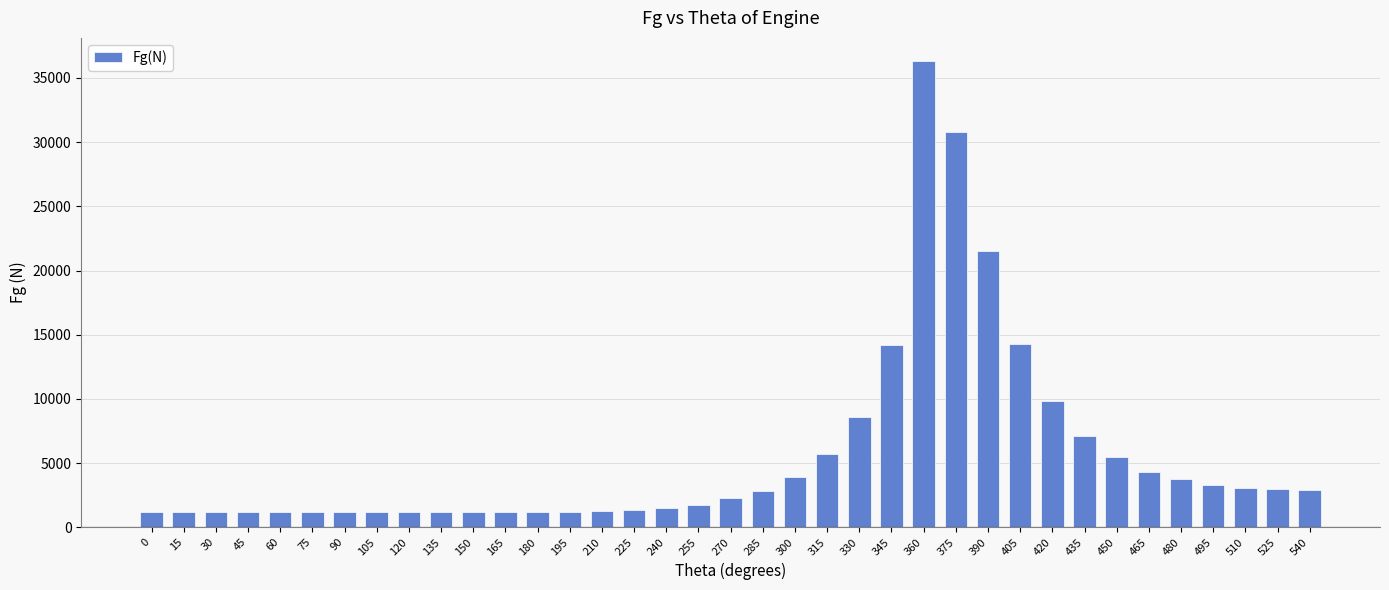

What is the approximate value at 240?

1509